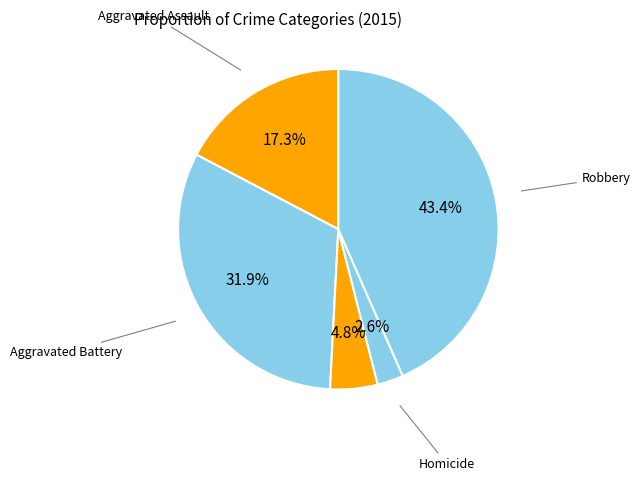

How many segments does this pie chart have?

5